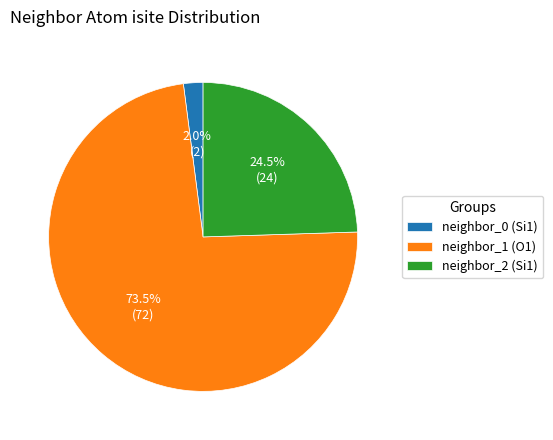

Is there a majority slice in this chart?

Yes